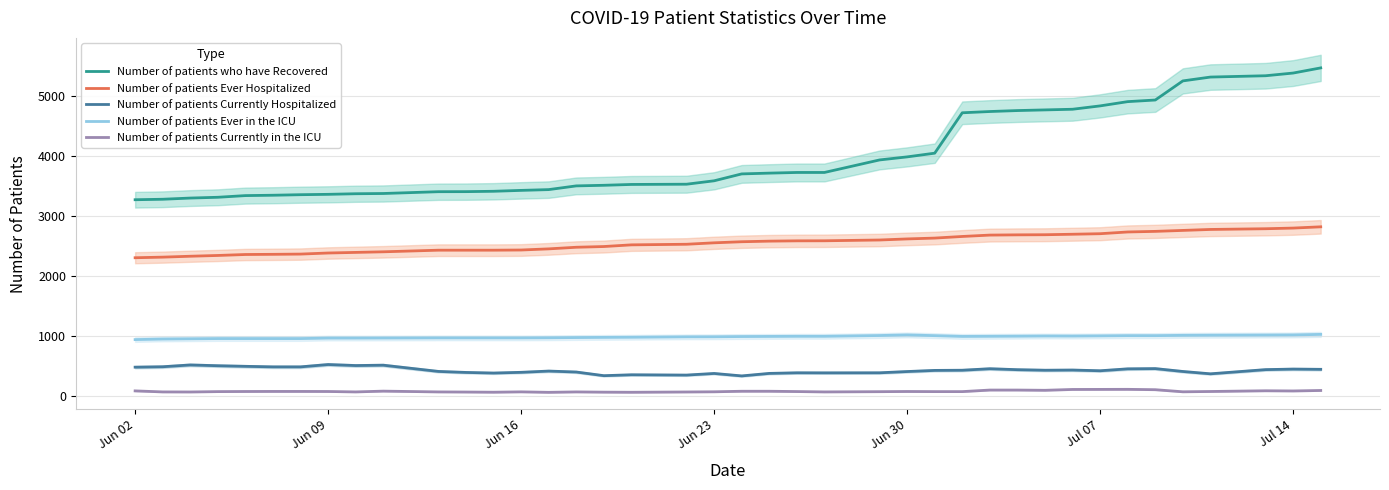

What is the value of the Number of patients Currently Hospitalized point at the 38th from the left?

440